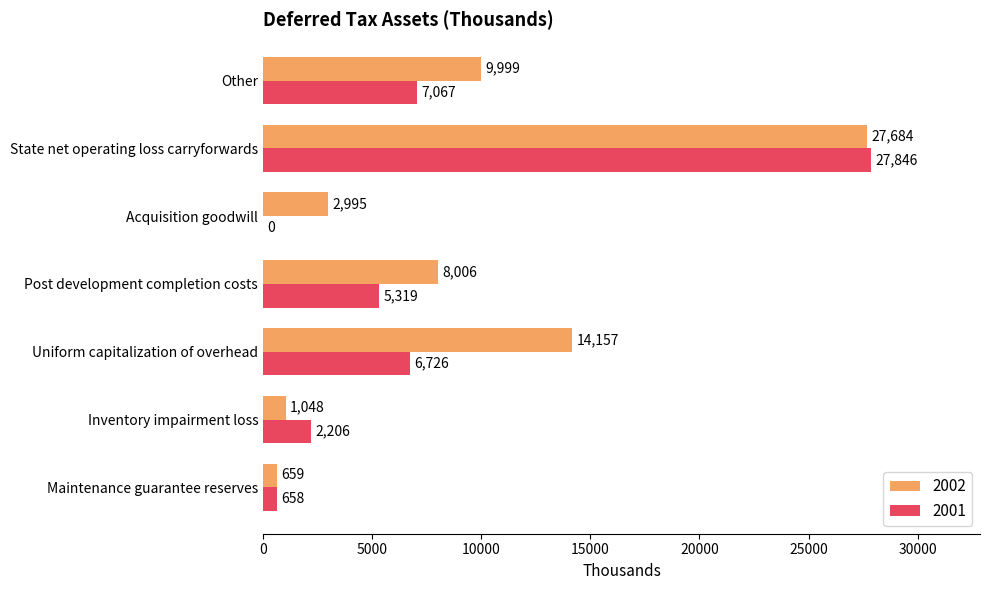

Which series changed the most between Acquisition goodwill and State net operating loss carryforwards?

2001